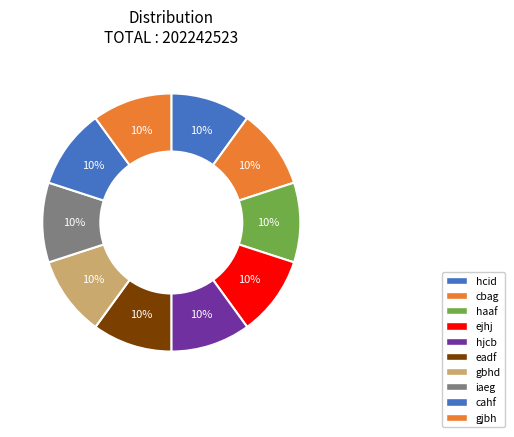

Does any single category account for the majority?

No